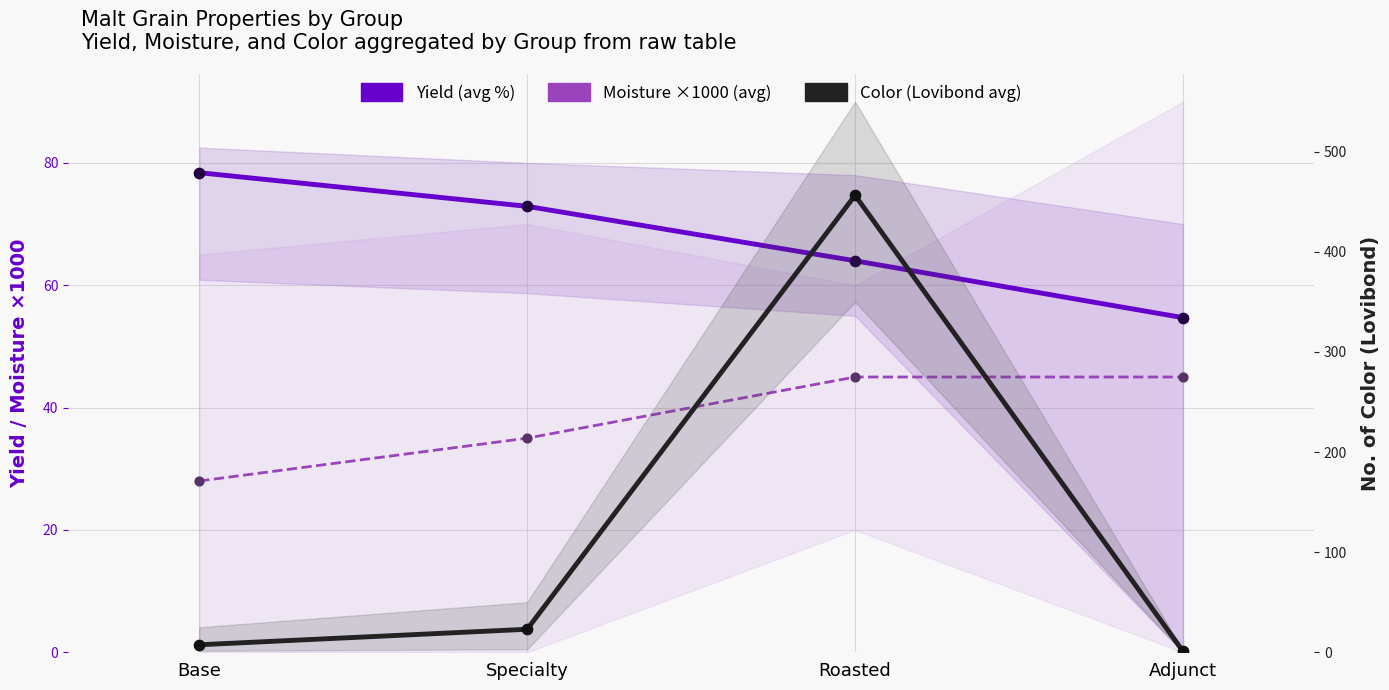

Which series reaches the maximum Y coordinate?

Color (Lovibond avg)